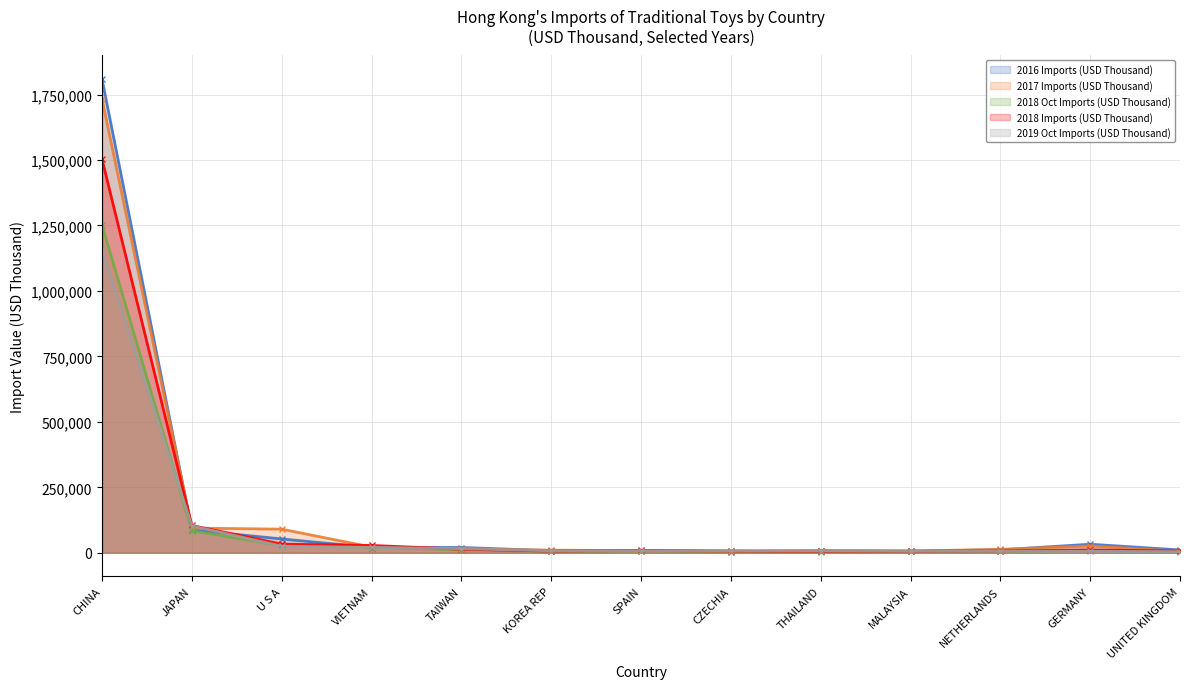

What is the value of the 2017 Imports (USD Thousand) point at the 5th from the left?

14119.2